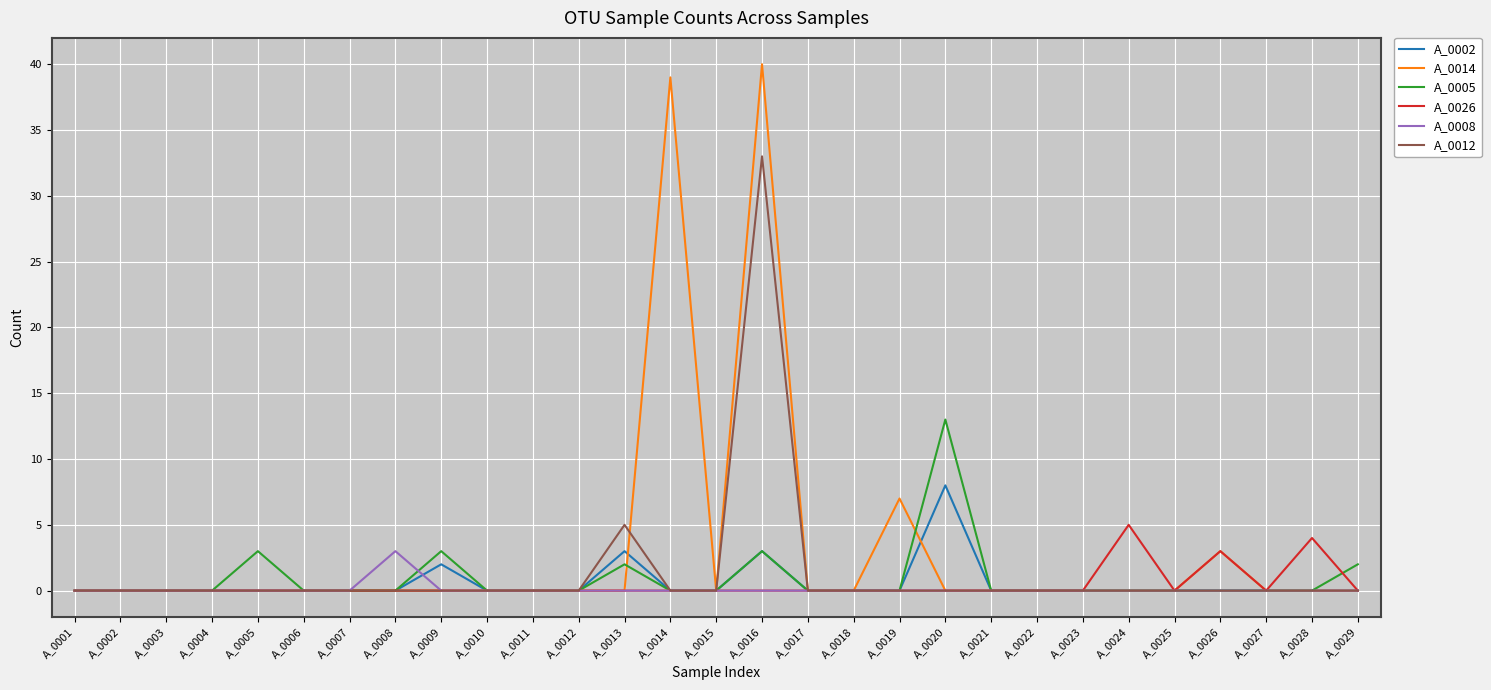

Reading left to right, what are all the values shown in this chart?

A_0002: A_0001=0	A_0002=0	A_0003=0	A_0004=0	A_0005=0	A_0006=0	A_0007=0	A_0008=0	A_0009=2	A_0010=0	A_0011=0	A_0012=0	A_0013=3	A_0014=0	A_0015=0	A_0016=3	A_0017=0	A_0018=0	A_0019=0	A_0020=8	A_0021=0	A_0022=0	A_0023=0	A_0024=0	A_0025=0	A_0026=0	A_0027=0	A_0028=0	A_0029=0
A_0014: A_0001=0	A_0002=0	A_0003=0	A_0004=0	A_0005=0	A_0006=0	A_0007=0	A_0008=0	A_0009=0	A_0010=0	A_0011=0	A_0012=0	A_0013=0	A_0014=39	A_0015=0	A_0016=40	A_0017=0	A_0018=0	A_0019=7	A_0020=0	A_0021=0	A_0022=0	A_0023=0	A_0024=0	A_0025=0	A_0026=3	A_0027=0	A_0028=0	A_0029=0
A_0005: A_0001=0	A_0002=0	A_0003=0	A_0004=0	A_0005=3	A_0006=0	A_0007=0	A_0008=0	A_0009=3	A_0010=0	A_0011=0	A_0012=0	A_0013=2	A_0014=0	A_0015=0	A_0016=3	A_0017=0	A_0018=0	A_0019=0	A_0020=13	A_0021=0	A_0022=0	A_0023=0	A_0024=0	A_0025=0	A_0026=0	A_0027=0	A_0028=0	A_0029=2
A_0026: A_0001=0	A_0002=0	A_0003=0	A_0004=0	A_0005=0	A_0006=0	A_0007=0	A_0008=0	A_0009=0	A_0010=0	A_0011=0	A_0012=0	A_0013=0	A_0014=0	A_0015=0	A_0016=0	A_0017=0	A_0018=0	A_0019=0	A_0020=0	A_0021=0	A_0022=0	A_0023=0	A_0024=5	A_0025=0	A_0026=3	A_0027=0	A_0028=4	A_0029=0
A_0008: A_0001=0	A_0002=0	A_0003=0	A_0004=0	A_0005=0	A_0006=0	A_0007=0	A_0008=3	A_0009=0	A_0010=0	A_0011=0	A_0012=0	A_0013=0	A_0014=0	A_0015=0	A_0016=0	A_0017=0	A_0018=0	A_0019=0	A_0020=0	A_0021=0	A_0022=0	A_0023=0	A_0024=0	A_0025=0	A_0026=0	A_0027=0	A_0028=0	A_0029=0
A_0012: A_0001=0	A_0002=0	A_0003=0	A_0004=0	A_0005=0	A_0006=0	A_0007=0	A_0008=0	A_0009=0	A_0010=0	A_0011=0	A_0012=0	A_0013=5	A_0014=0	A_0015=0	A_0016=33	A_0017=0	A_0018=0	A_0019=0	A_0020=0	A_0021=0	A_0022=0	A_0023=0	A_0024=0	A_0025=0	A_0026=0	A_0027=0	A_0028=0	A_0029=0